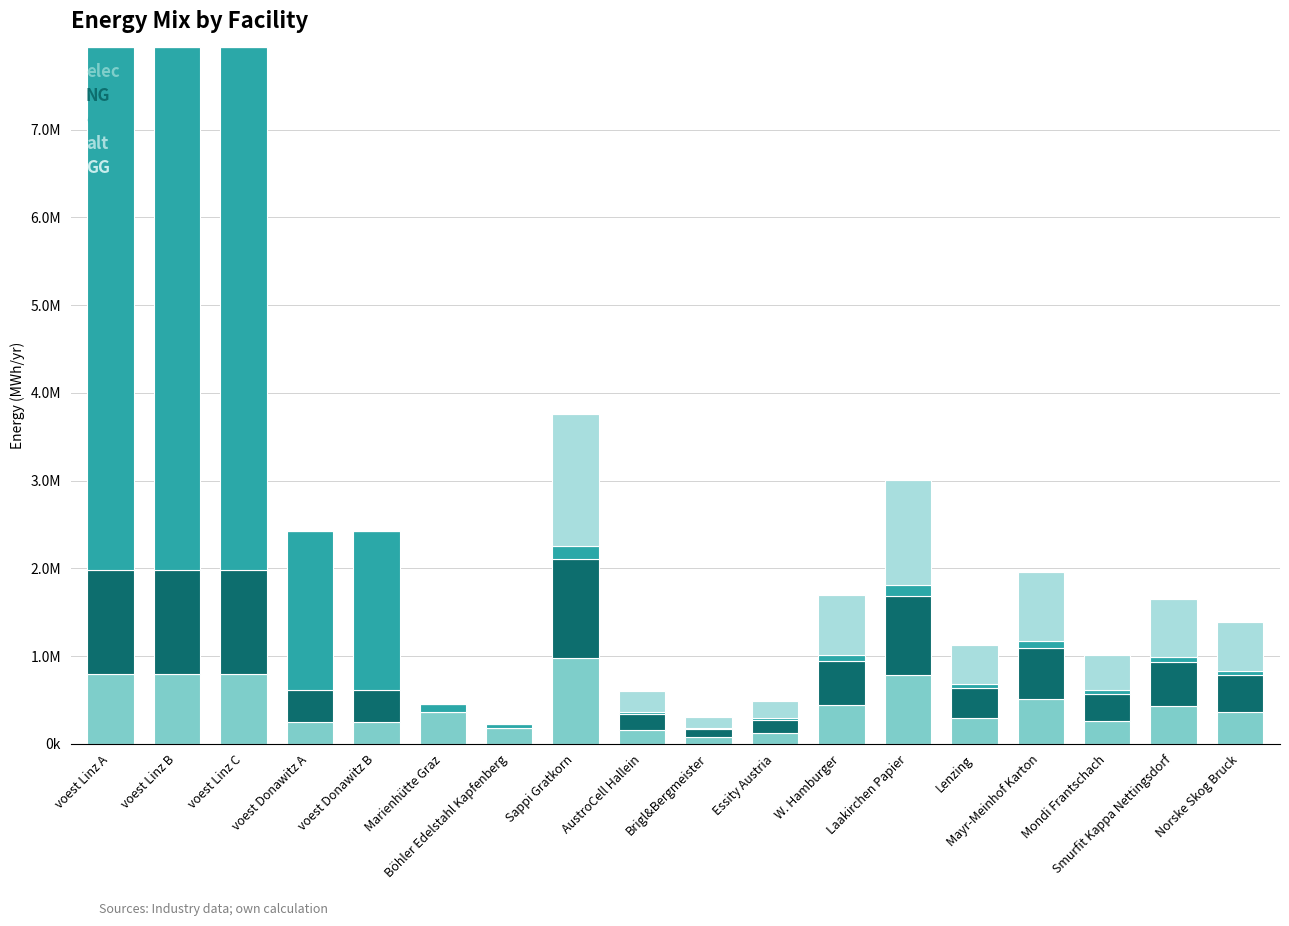

Are the bars horizontal?

No